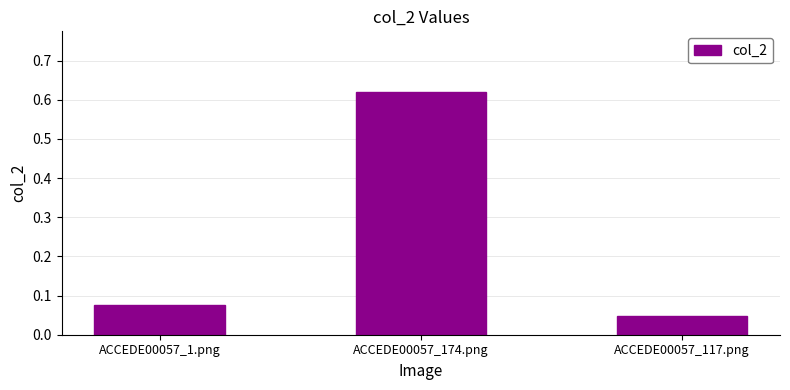

The value at ACCEDE00057_1.png is 0.0. True or false?

False